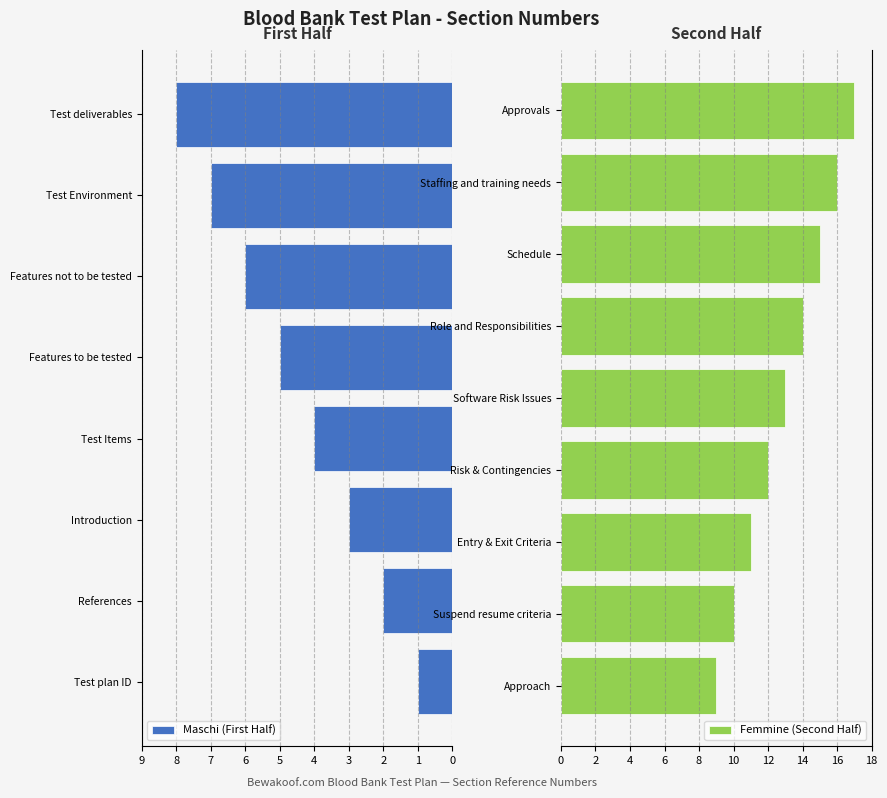

What is the change in value from Features not to be tested to Approach?

+3